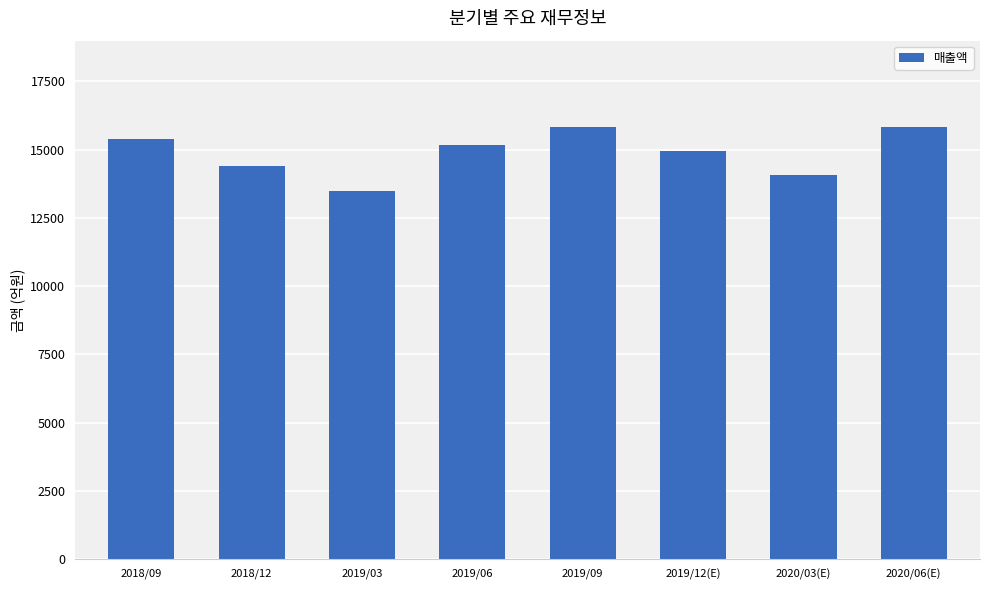

What is the ratio of the value at 2020/03(E) to the value at 2019/09?

0.9